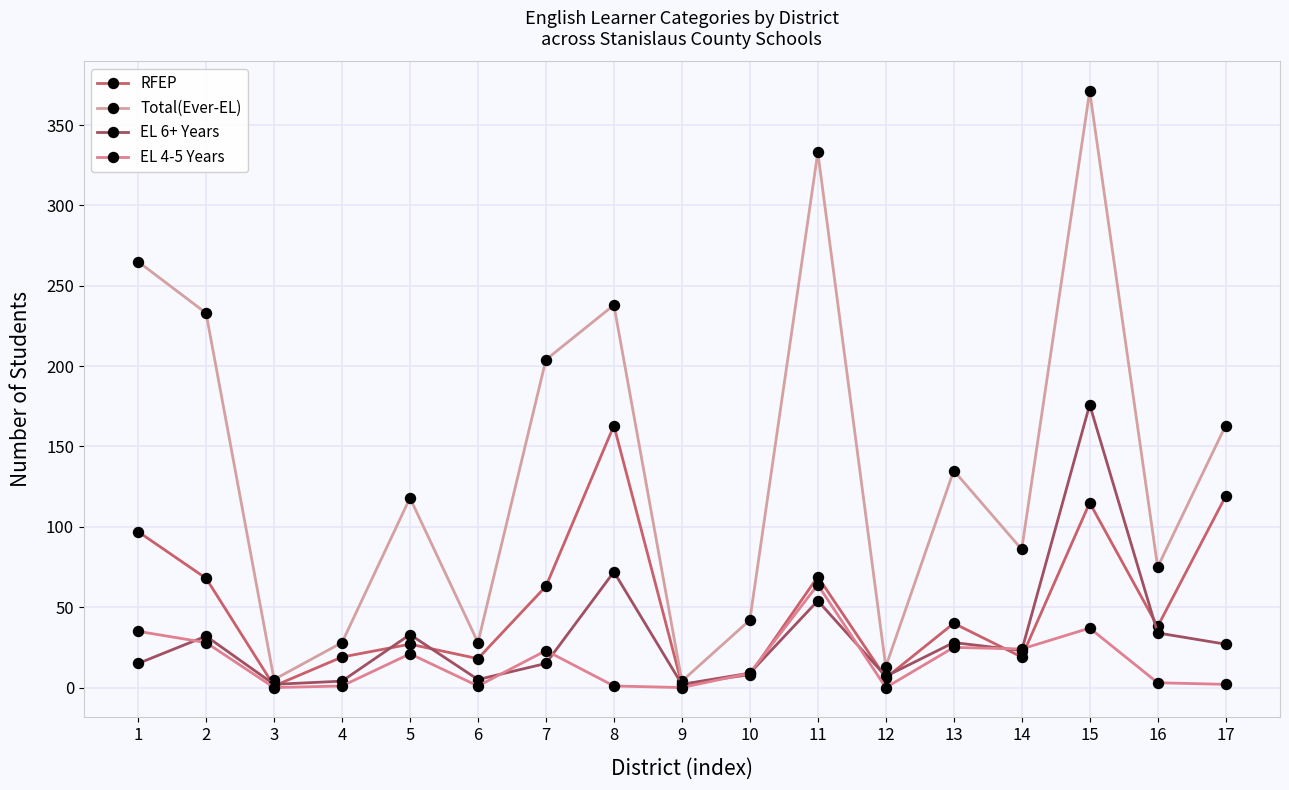

Count the number of categories in the chart.

17